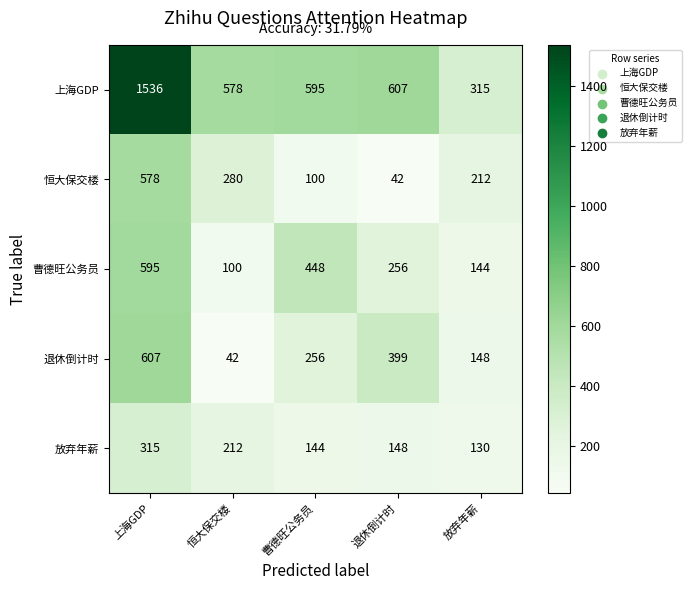

How many data points does each series have?

5